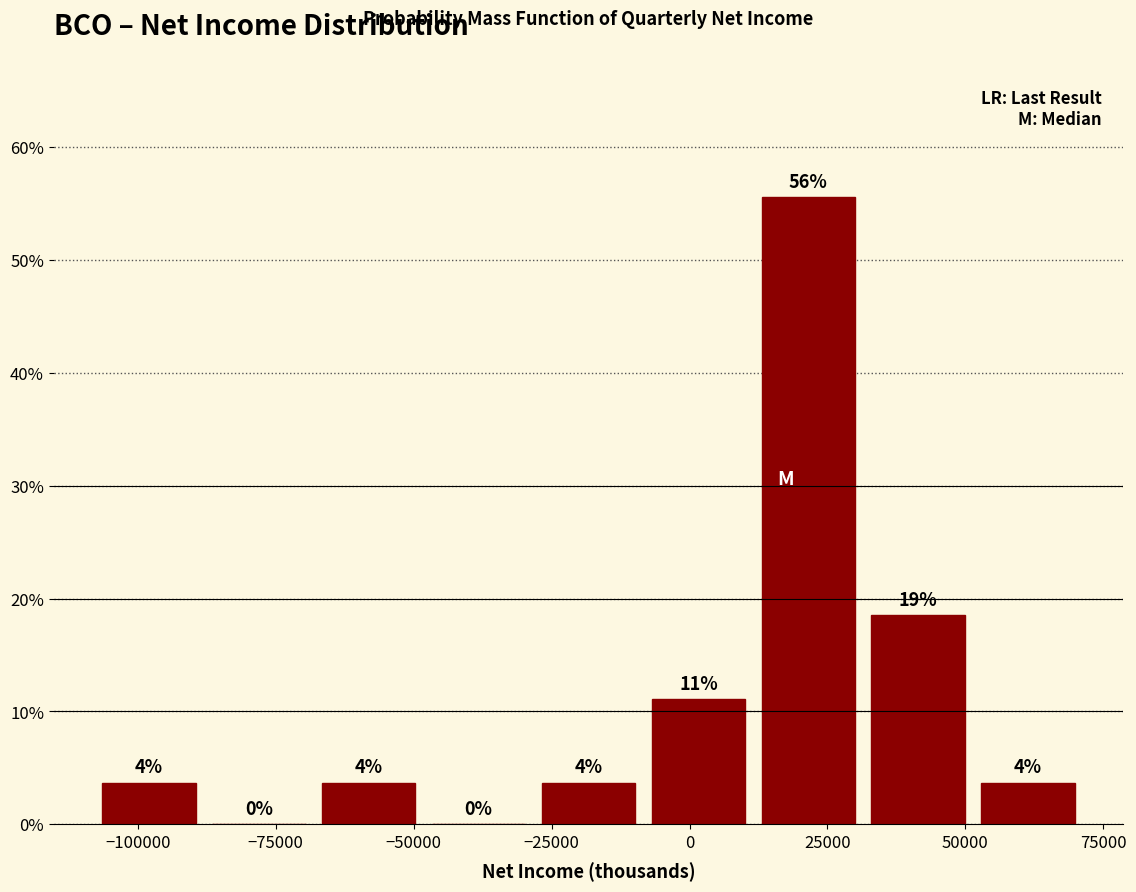

Read against the x-axis, roughly where is the centre of the tallest bar?

20000